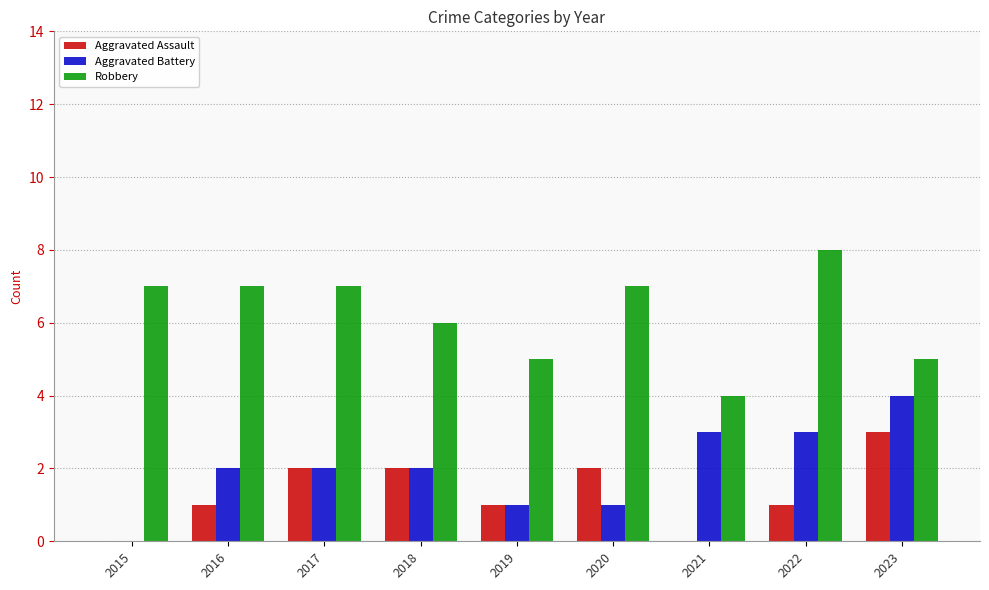

What is the maximum value for Aggravated Assault?

3